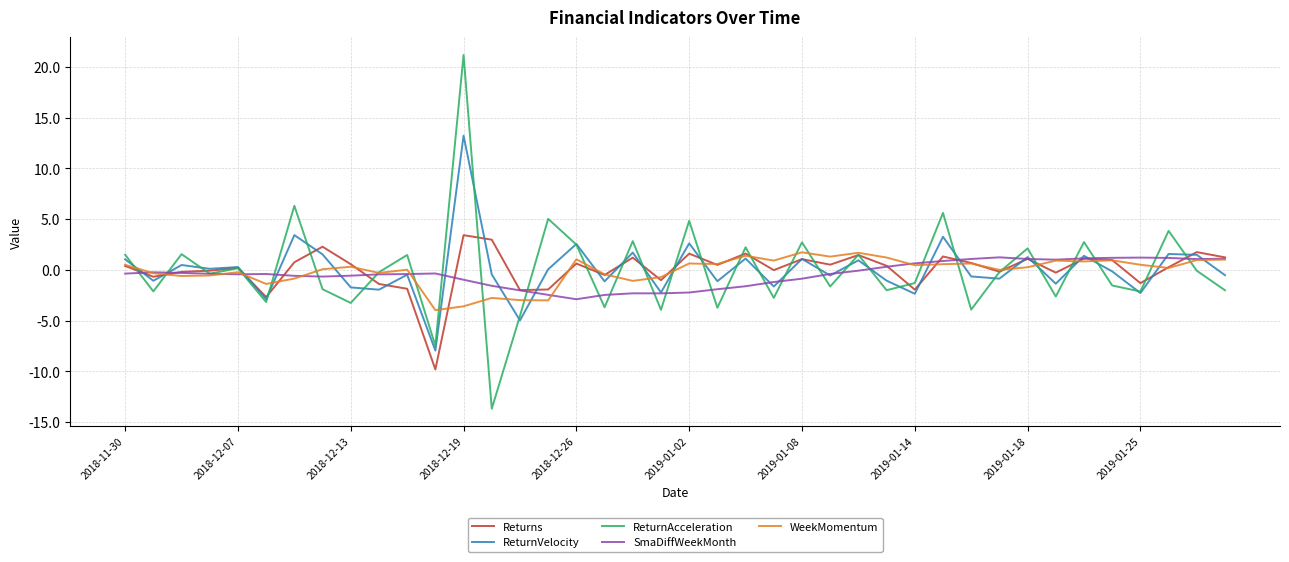

Which series has the widest spread of values?

ReturnAcceleration